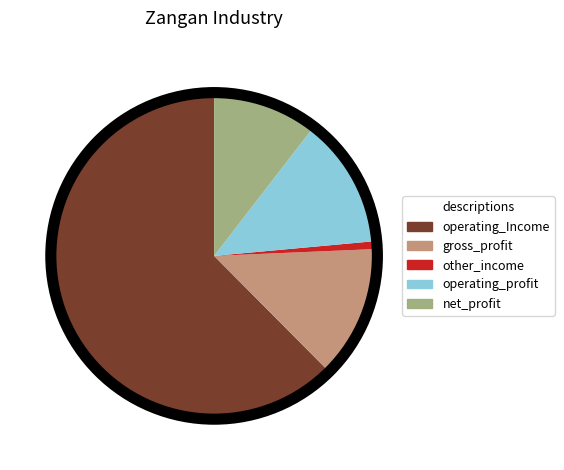

The operating_Income slice represents 53% of the pie. True or false?

False